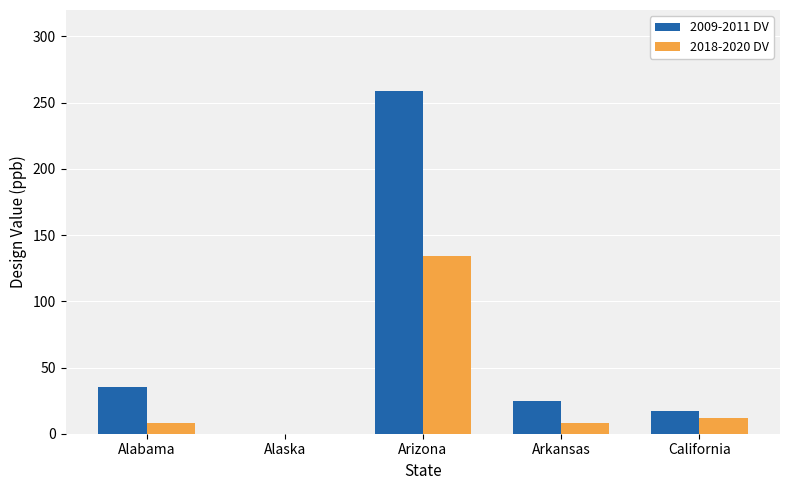

The value of 2009-2011 DV at Alaska is 0. True or false?

True